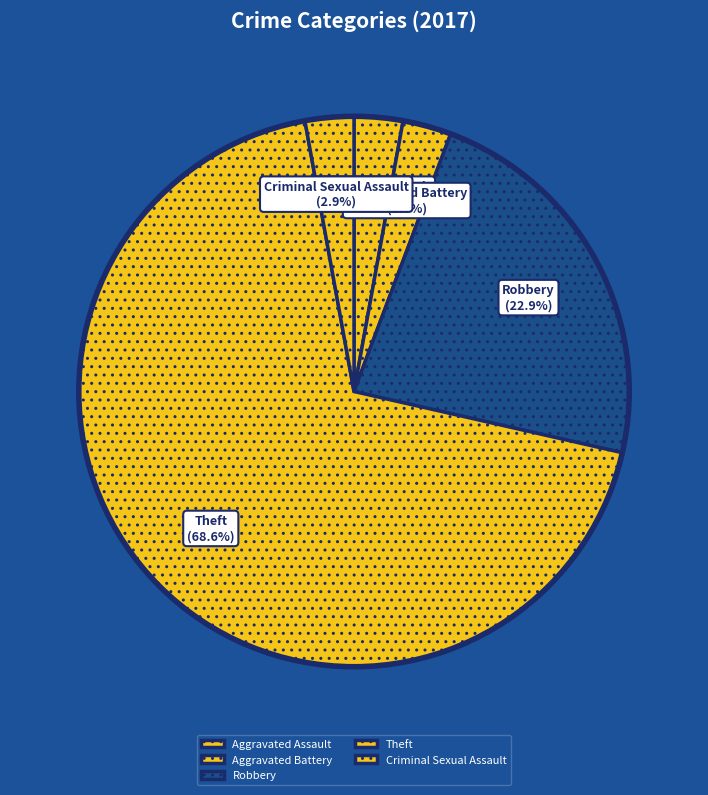

What is the largest slice in the pie chart?

Theft